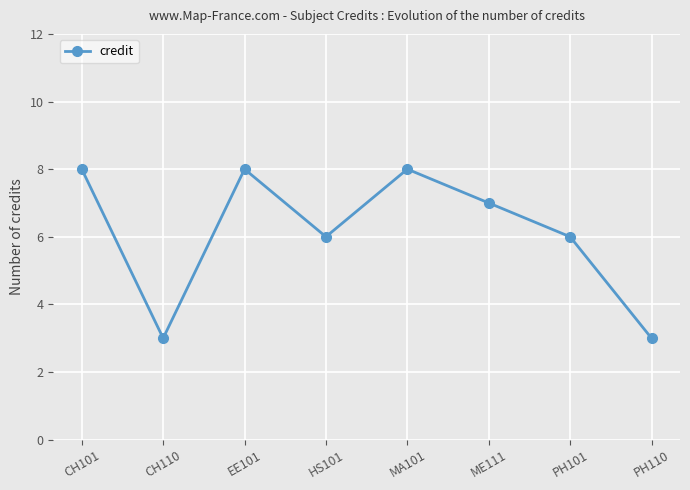

Reading left to right, what are all the values shown in this chart?

8	3	8	6	8	7	6	3